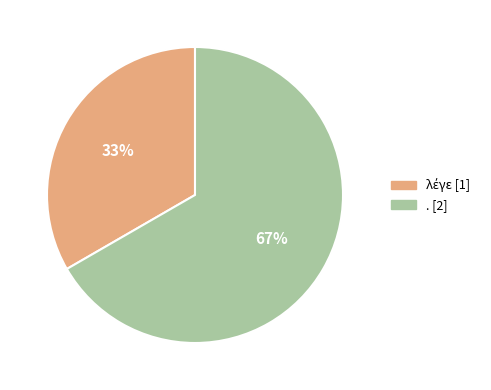

How many segments does this pie chart have?

2